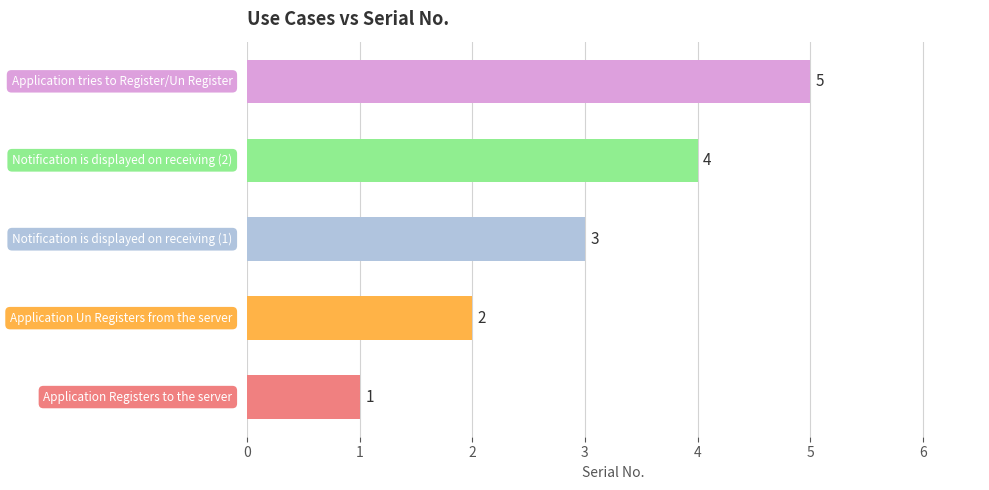

What is the maximum value shown in the chart?

5